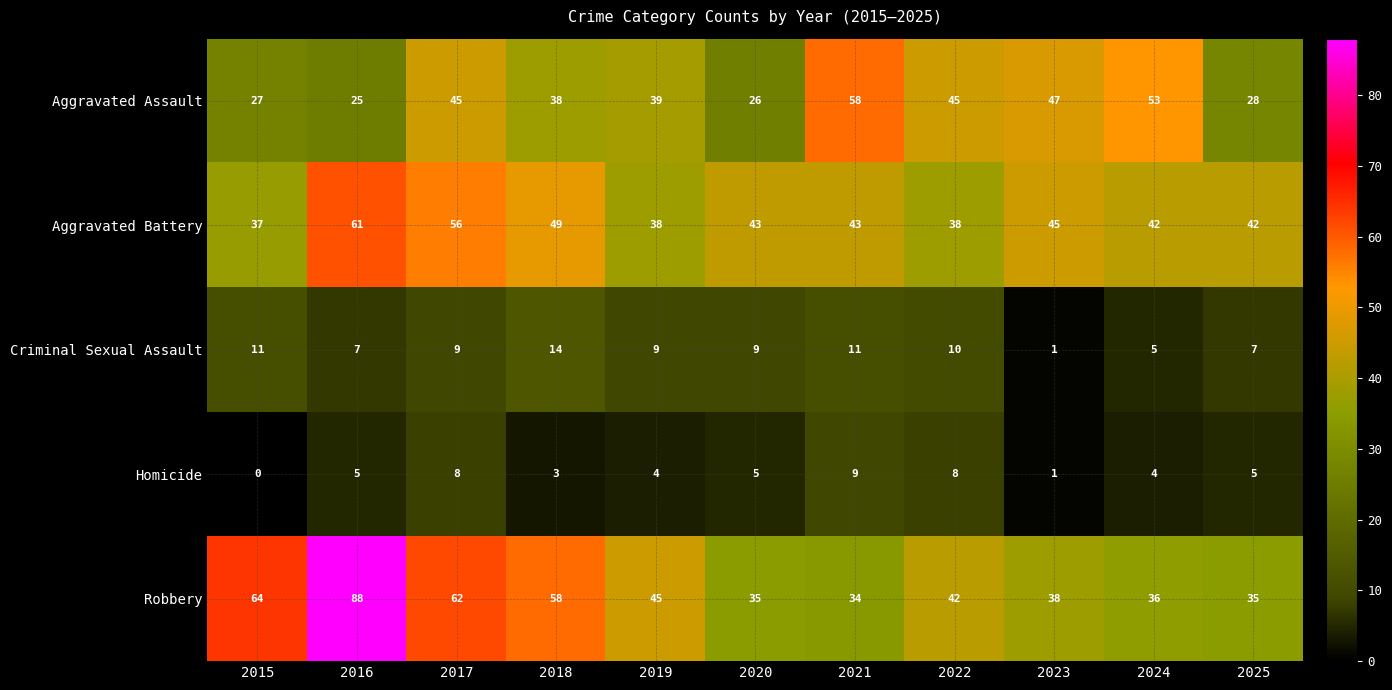

Rank the series at 2016 from highest to lowest value.

Robbery, Aggravated Battery, Aggravated Assault, Criminal Sexual Assault, Homicide